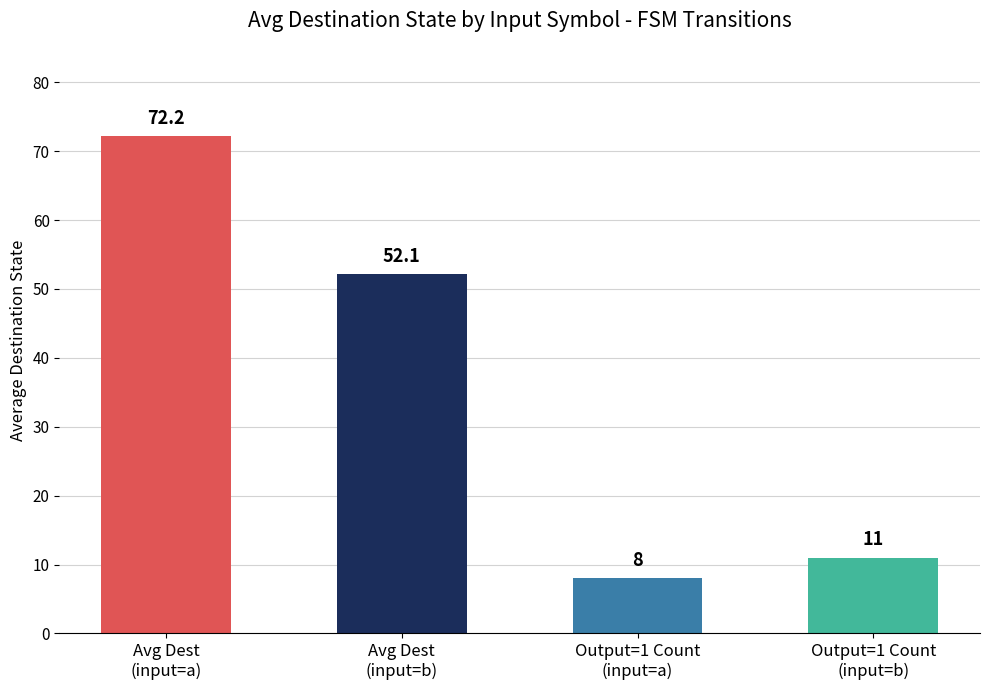

What is the value of the 3rd bar from the left?

8.0